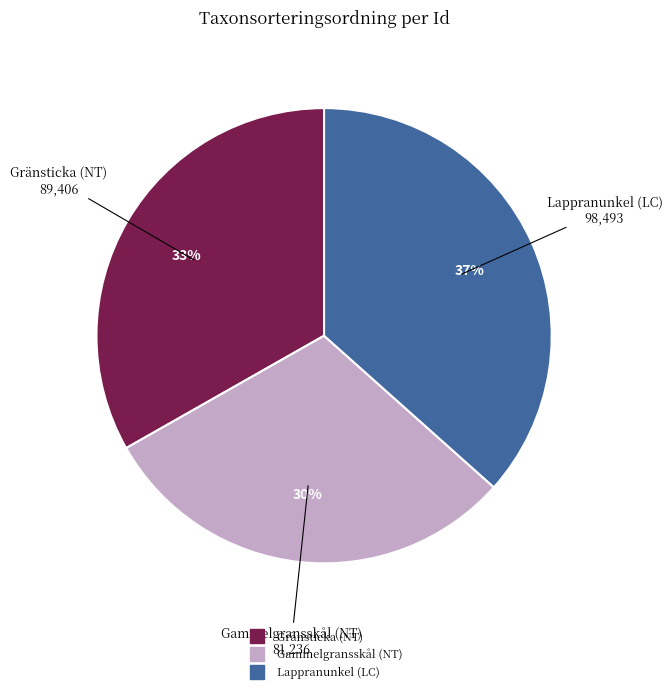

Is there a majority slice in this chart?

No